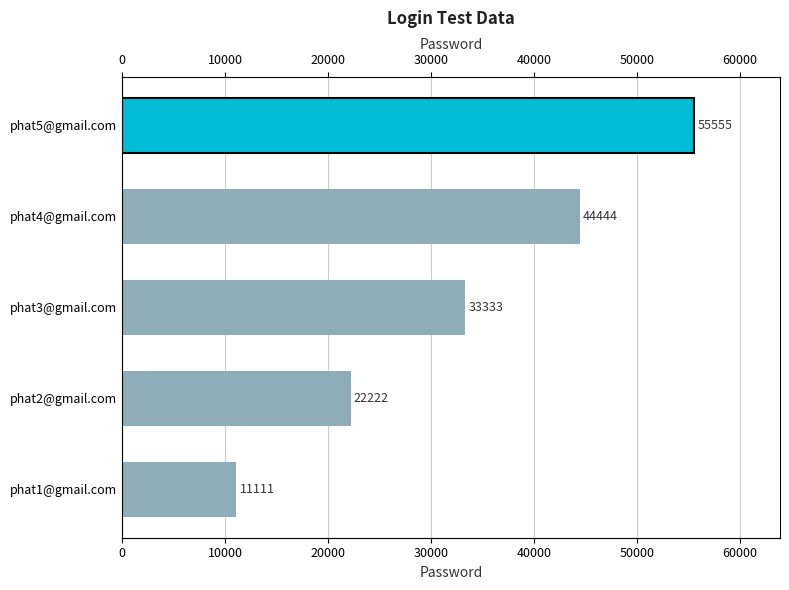

How many bars are there in total?

5